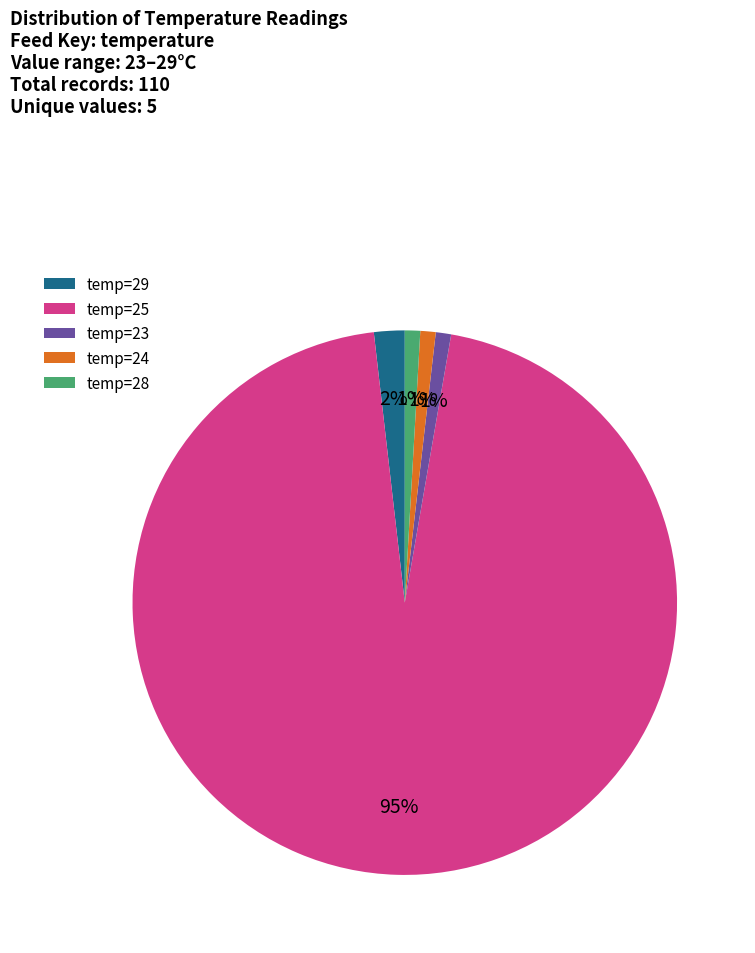

Which has a higher value, temp=29 or temp=24?

temp=29